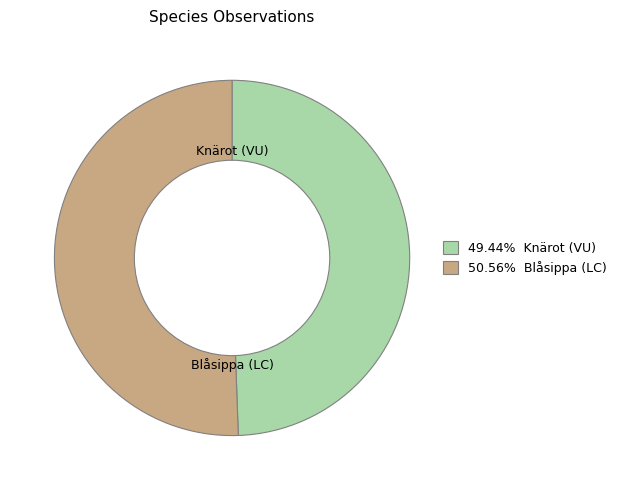

Is the sum of Knärot (VU) and Blåsippa (LC) greater than half?

Yes